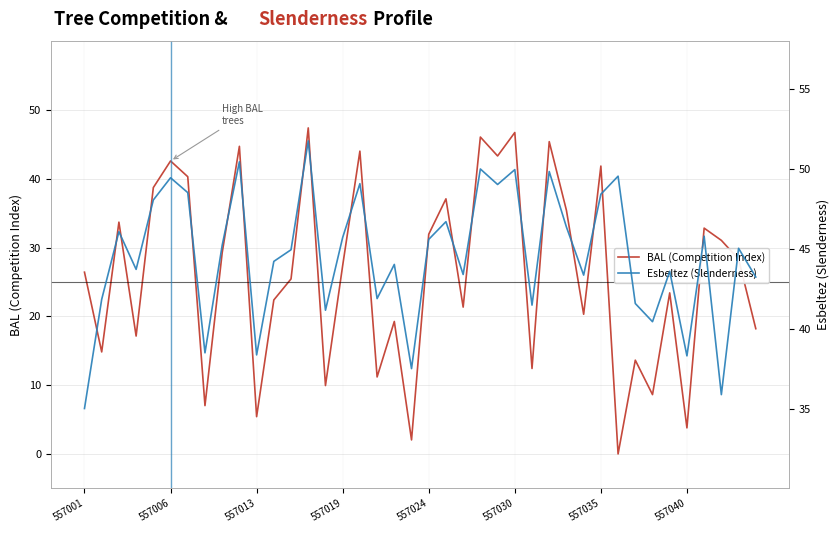

Which series has the widest spread of values?

BAL (Competition Index)